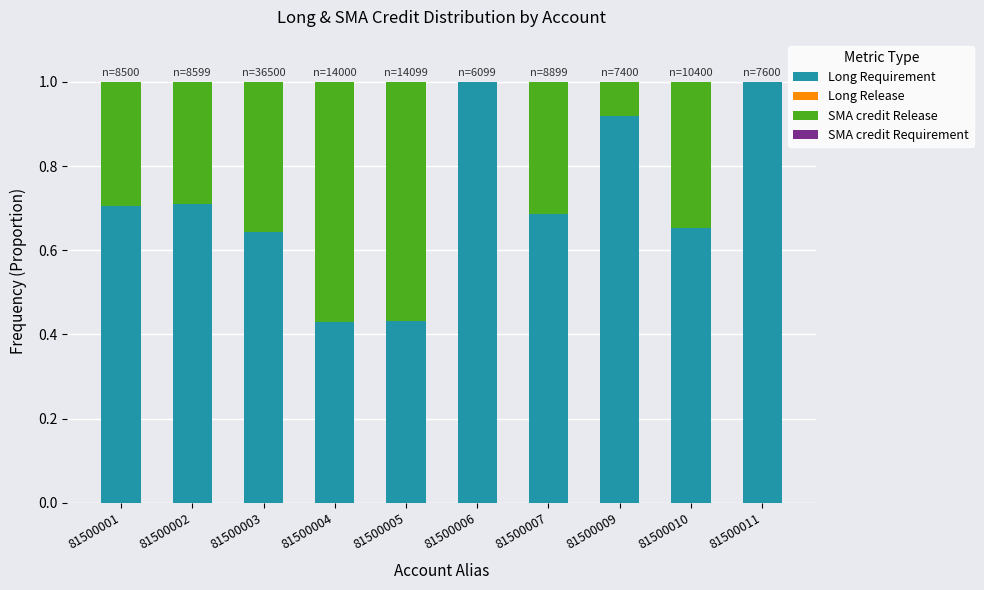

Is it true that Long Requirement equals 0.1 at 81500004?

False